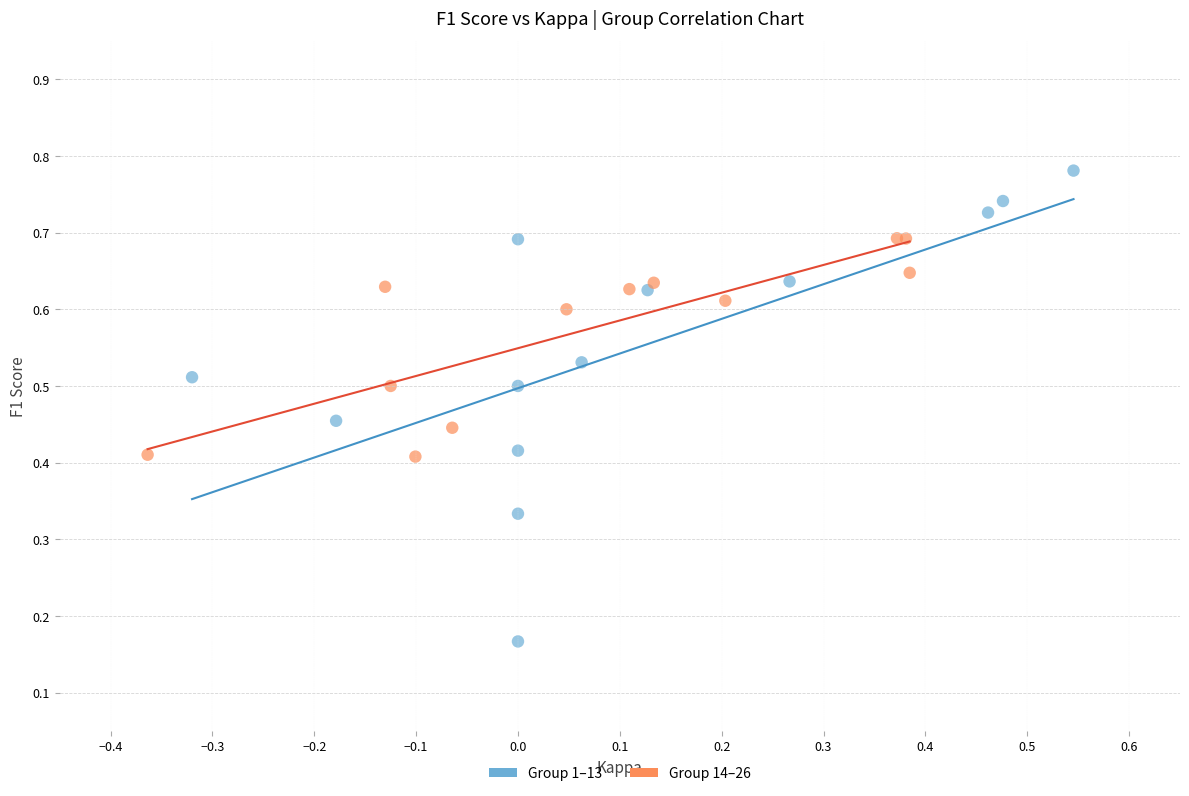

Which series has the widest spread of Y values?

Group 1–13